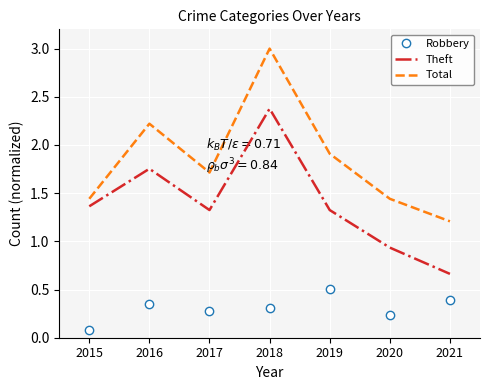

Where does the Theft series first go above 1?

2015